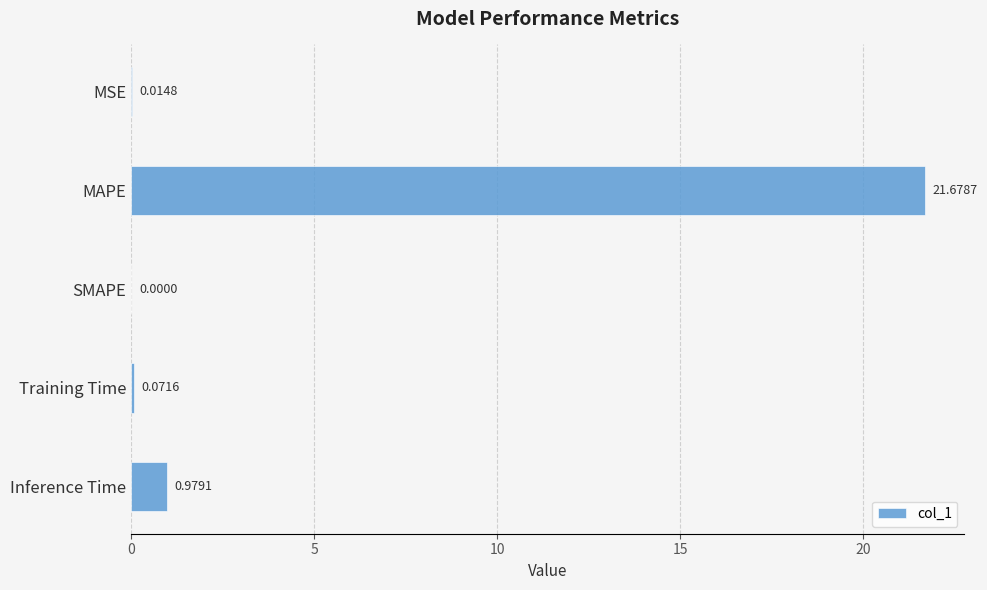

How many series are shown in this chart?

1